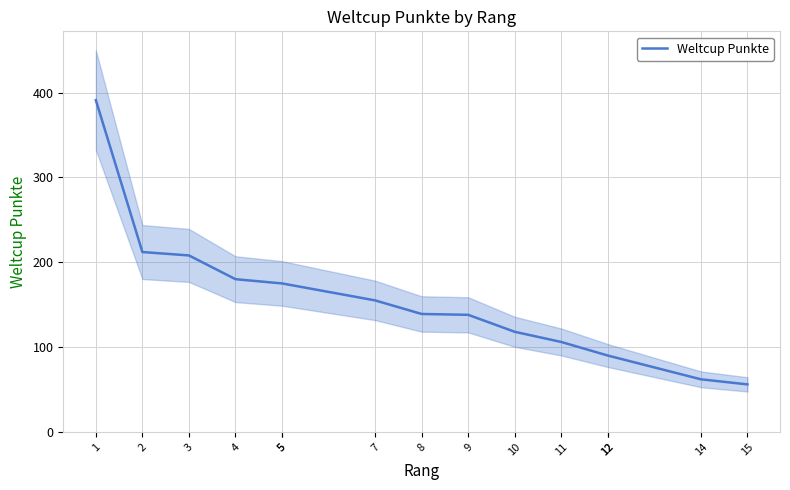

What is the change in value from 3 to 14?

-146